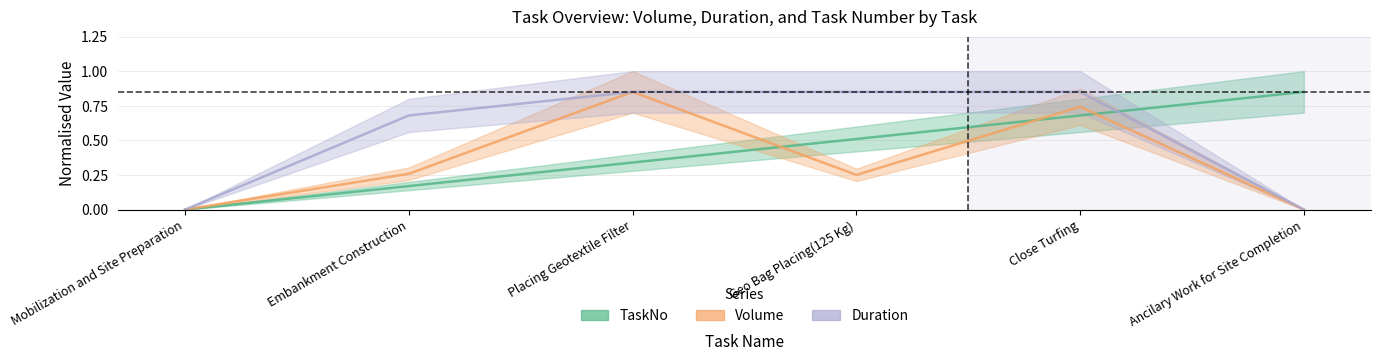

What is the sum of the Volume values at Placing Geotextile Filter and Ancilary Work for Site Completion?

0.8